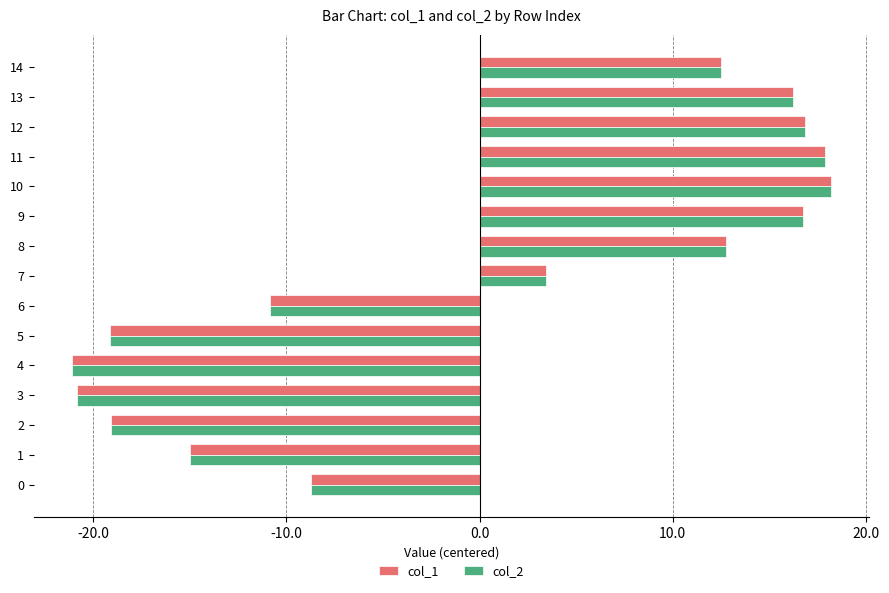

The value of col_2 at 13 is 16.2. True or false?

True